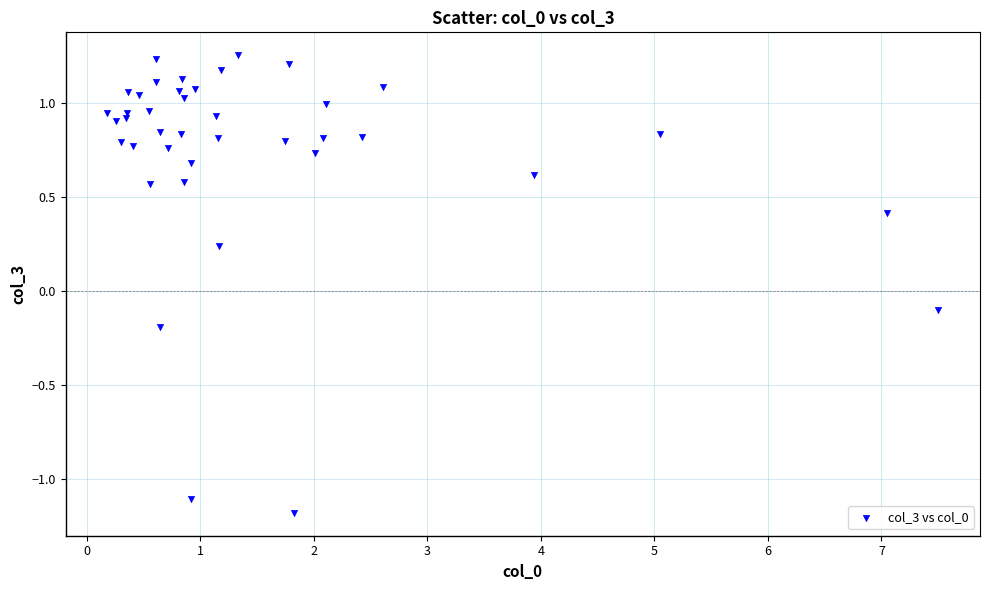

What is the range of Y values (max minus min)?

2.4